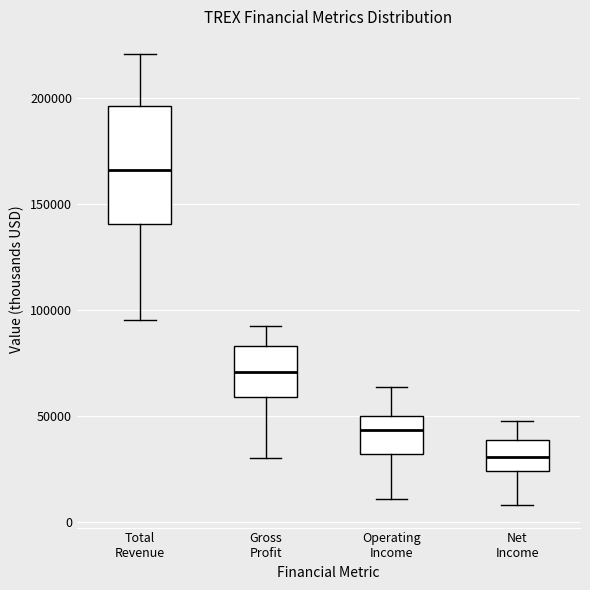

Reading left to right, read every box against the y-axis: the position of its median line, the range the box covers, and the ends of its whiskers. The values are not printed on the chart, so give them approximately, as read against the axis.

Total Revenue: median 165000, box 140000 to 195000, whiskers 95000 to 220000
Gross Profit: median 70000, box 60000 to 85000, whiskers 30000 to 90000
Operating Income: median 45000, box 30000 to 50000, whiskers 10000 to 65000
Net Income: median 30000, box 25000 to 40000, whiskers 10000 to 45000